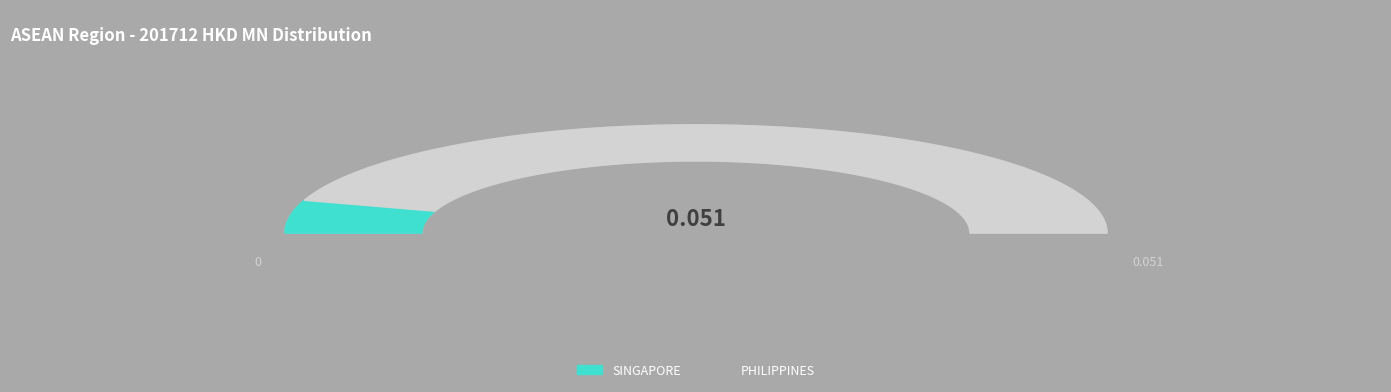

Rank the categories by value from highest to lowest.

PHILIPPINES, SINGAPORE